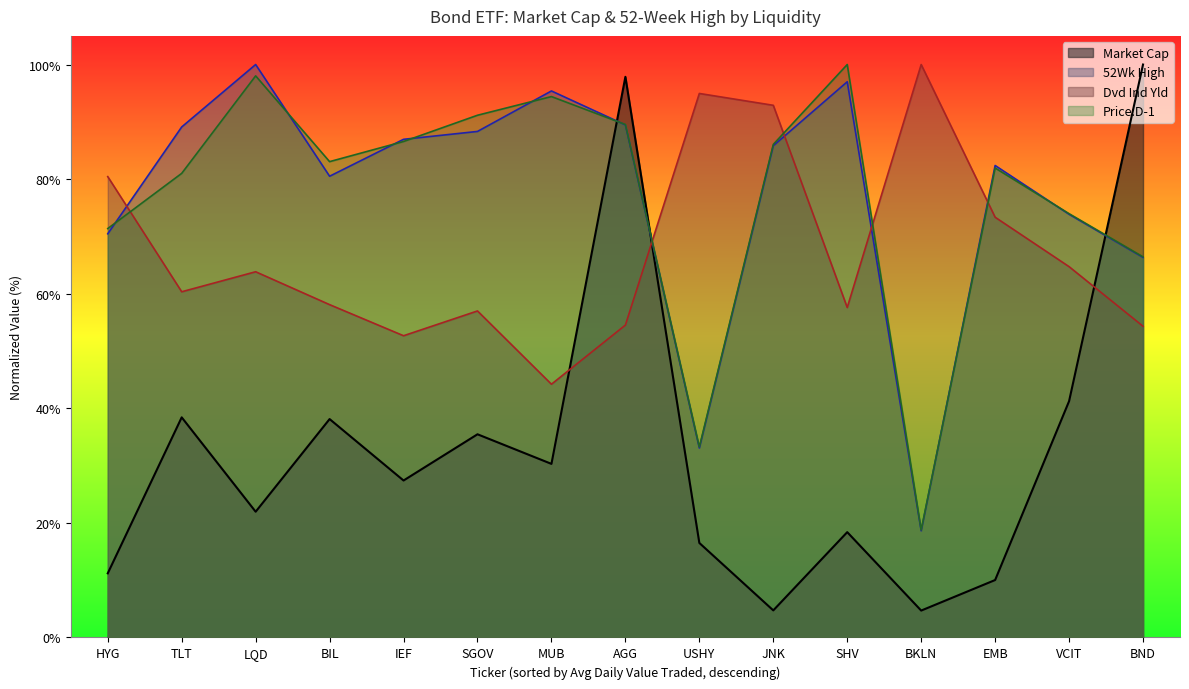

Which label corresponds to the smallest value in the chart?

BKLN